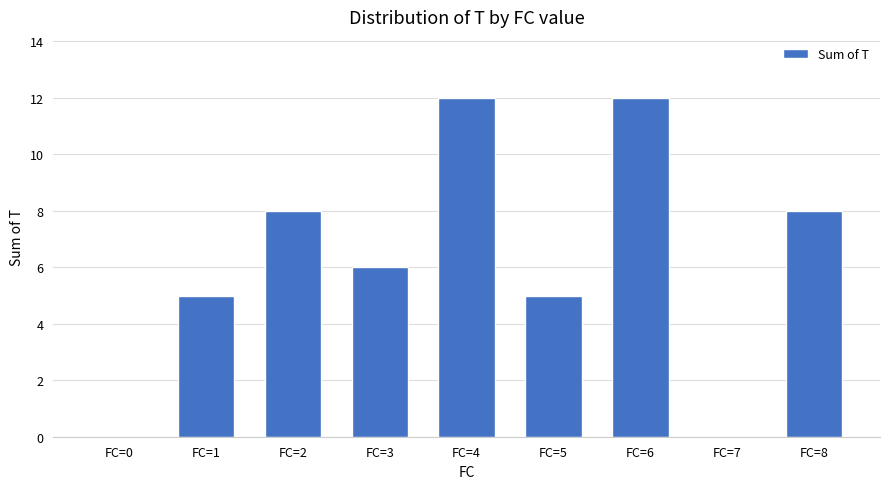

Between FC=2 and FC=5, which is larger?

FC=2